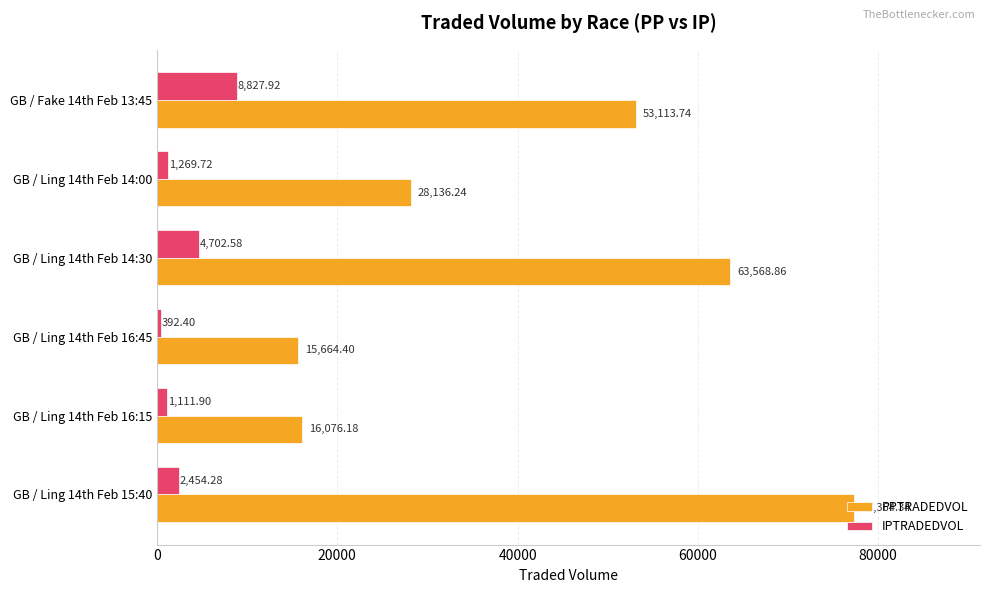

At which category is the sum across all series the highest?

GB / Ling 14th Feb 15:40